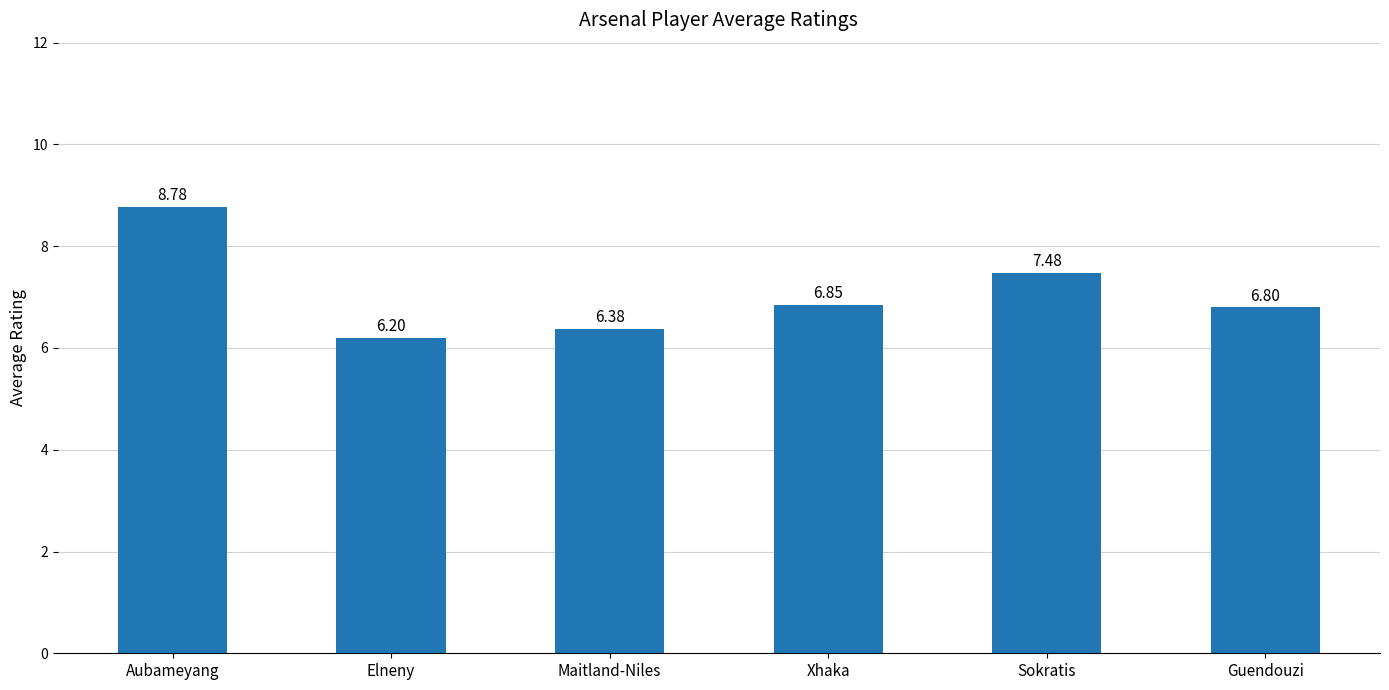

The chart shows a value of 6.2 at Elneny. True or false?

True